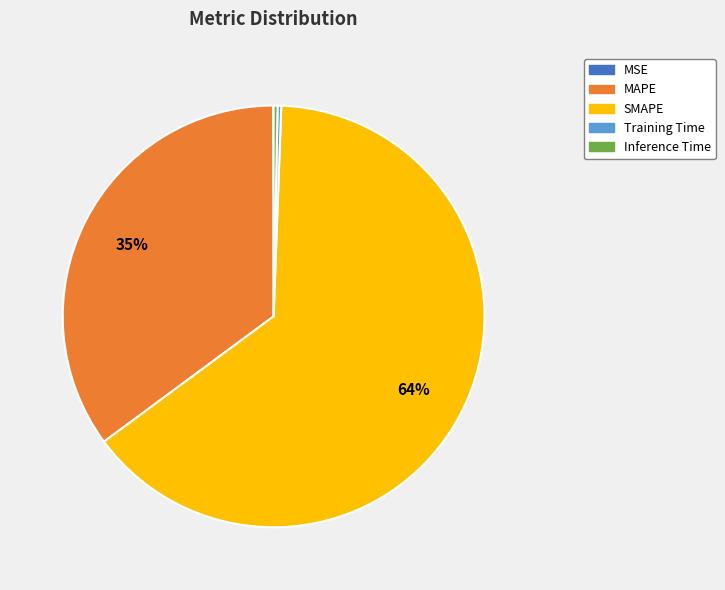

The SMAPE slice represents 52% of the pie. True or false?

False